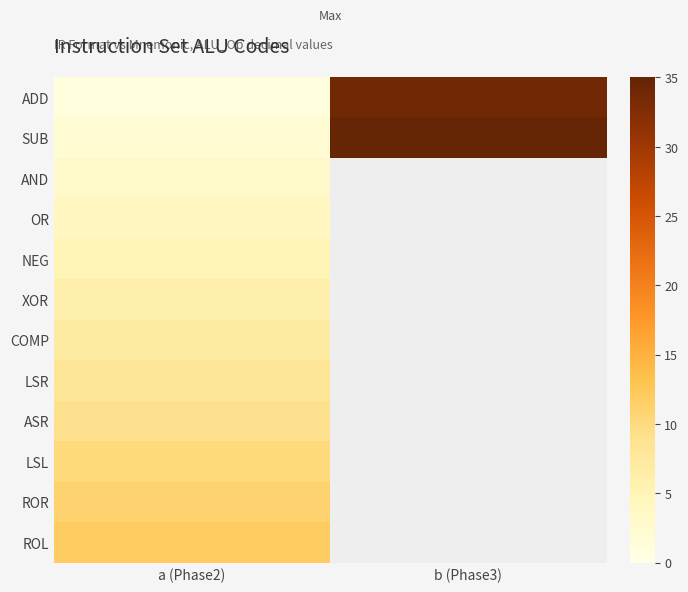

How many categories are shown in the chart?

2